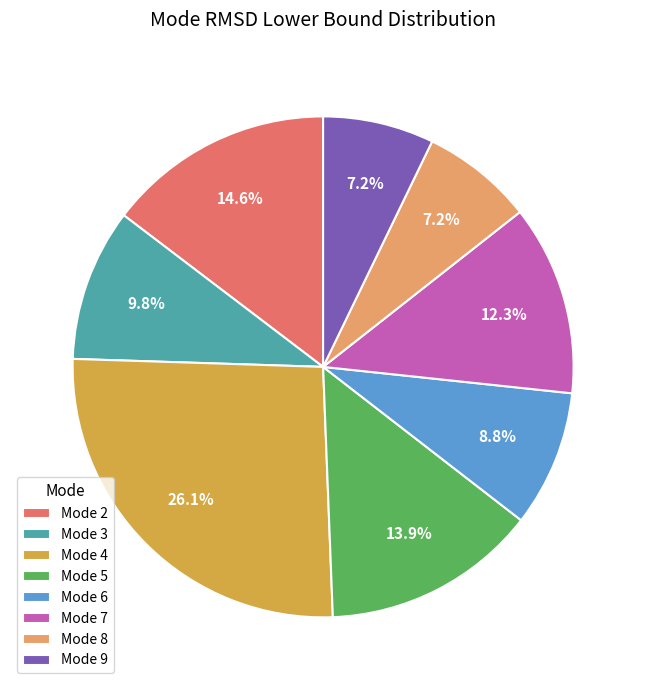

Does Mode 6 represent more than half of the total?

No